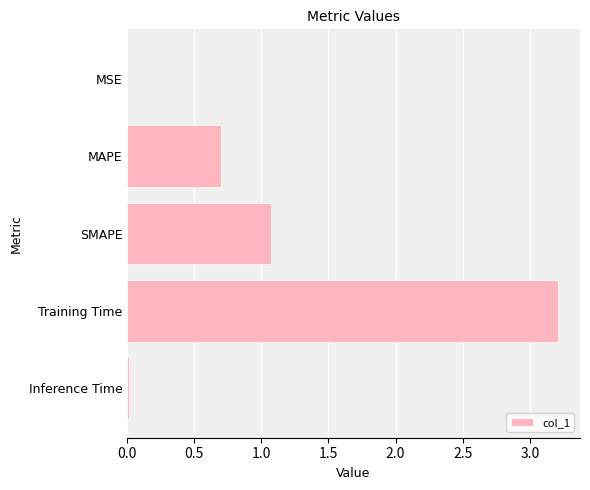

True or false: the data shows 0.3 at MAPE.

False